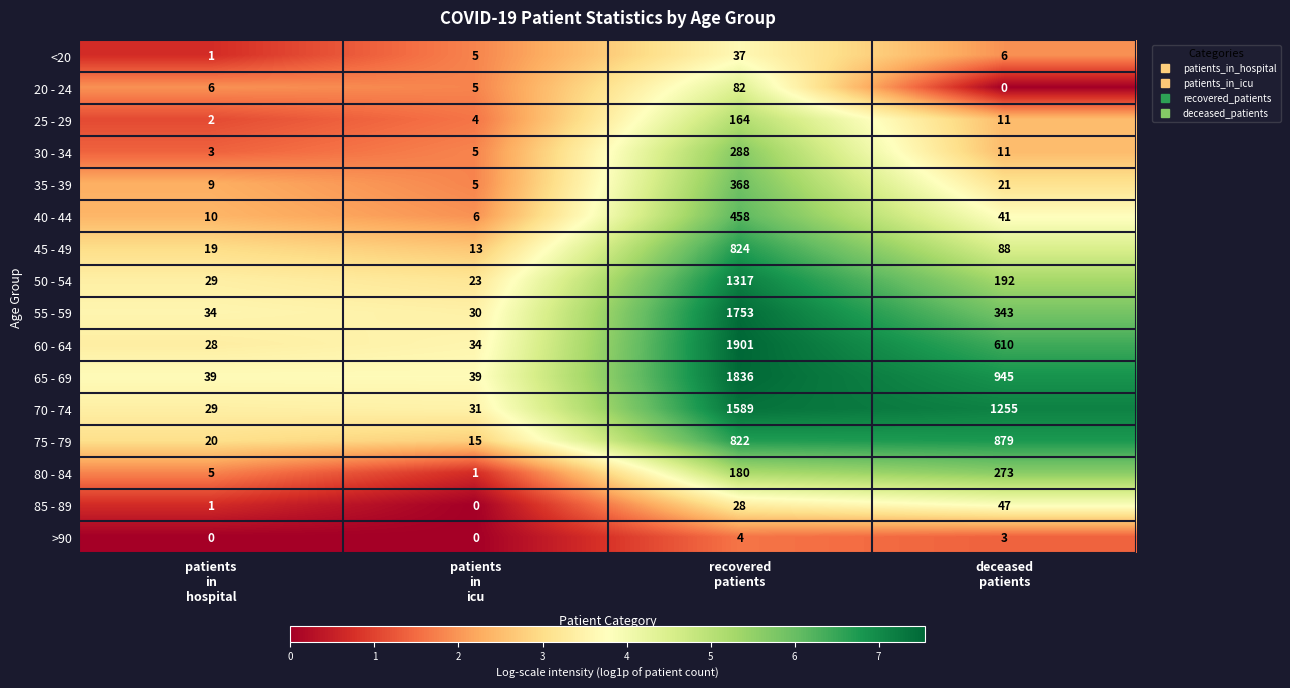

Which series has the largest total across all categories?

70 - 74